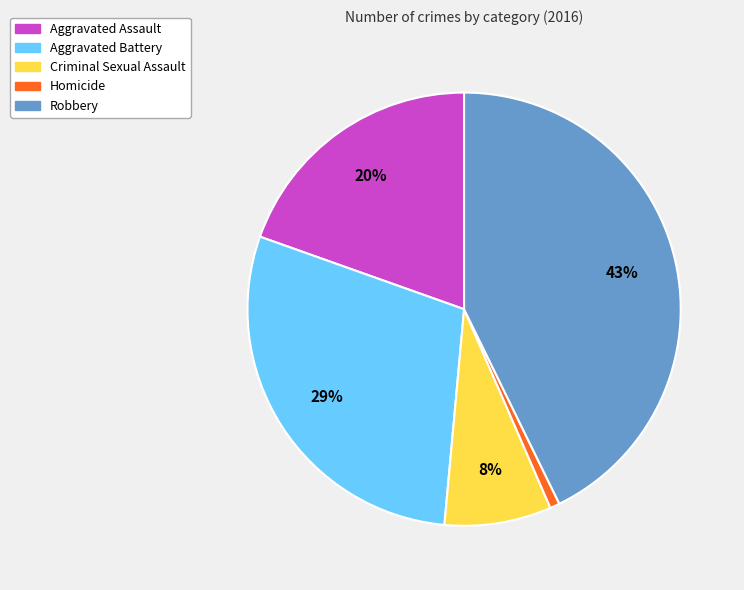

Do Homicide and Aggravated Battery together represent more than half of the pie?

No